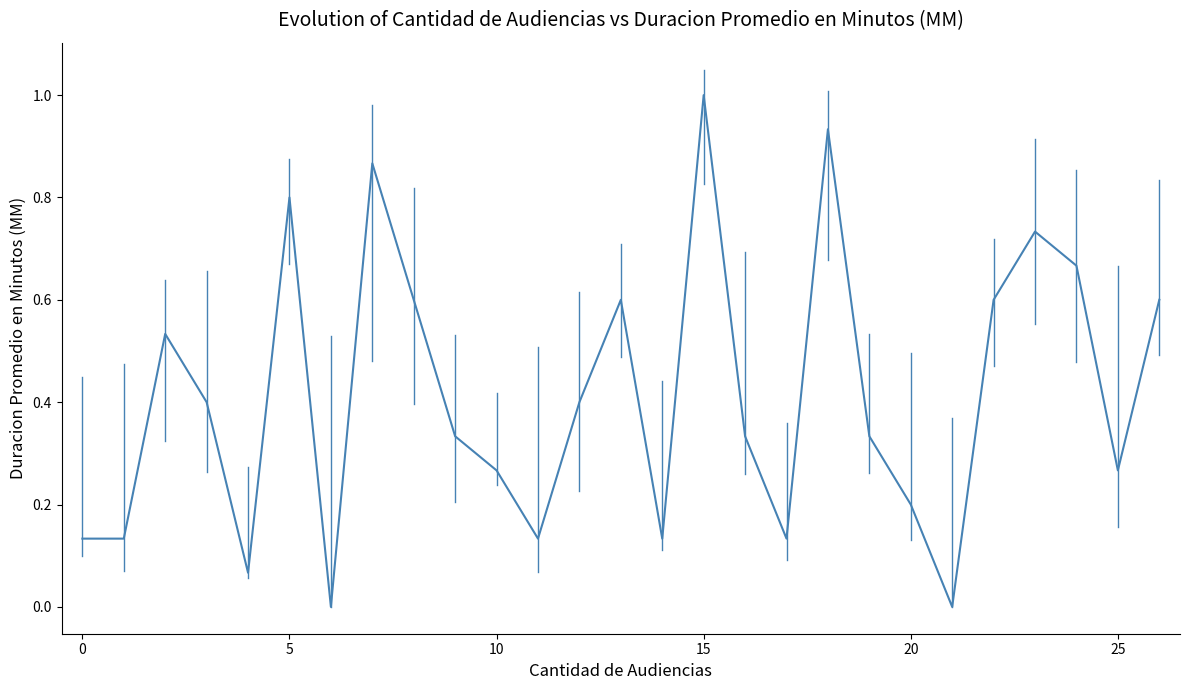

What is the greatest value displayed?

1.0